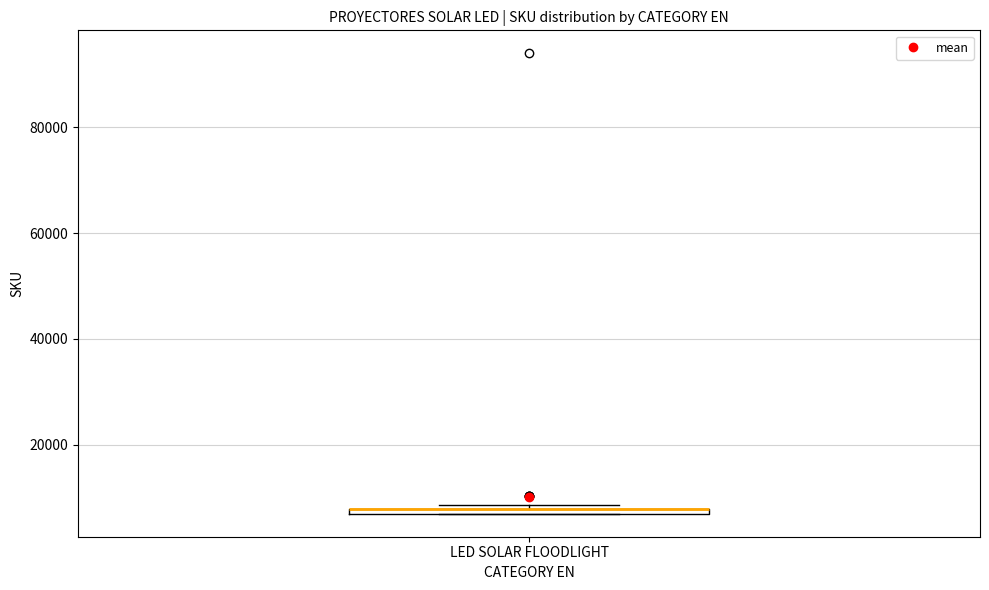

Where is the lower edge of the box for LED SOLAR FLOODLIGHT on the y-axis? The values are not printed on the chart, so give them approximately, as read against the axis.

6000